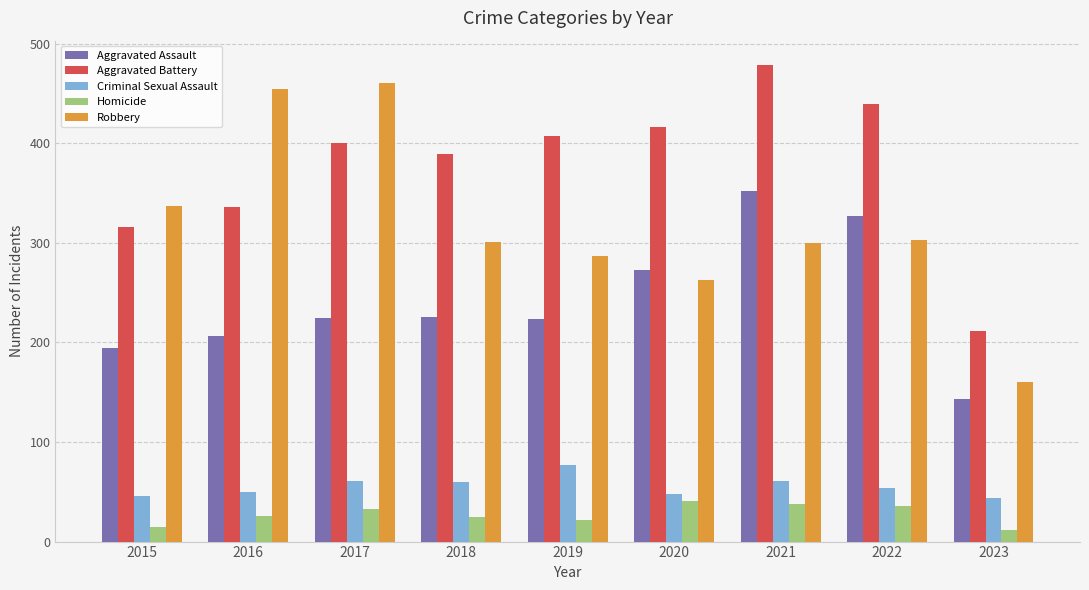

How many data points does each series have?

9